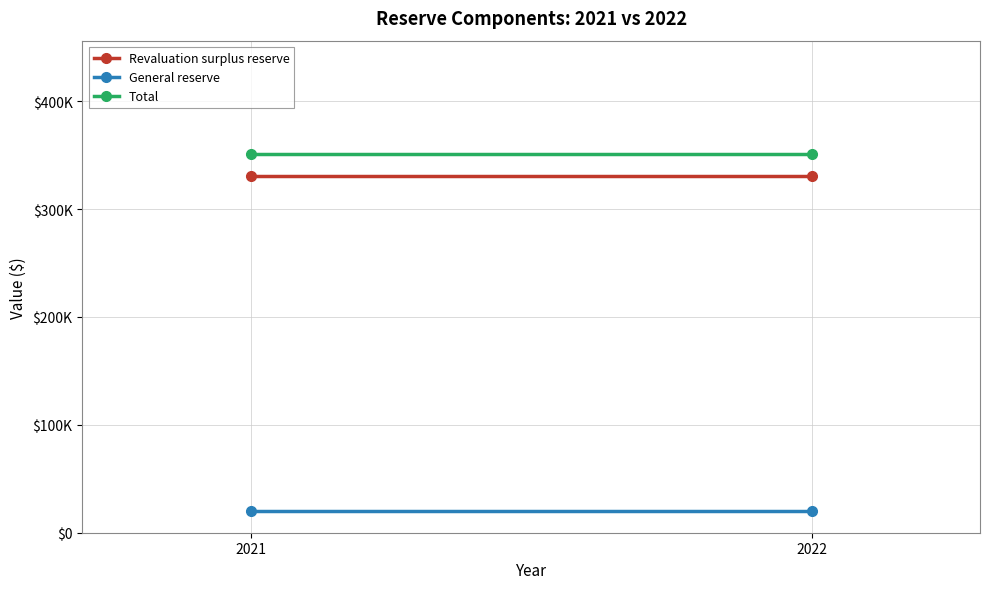

At how many categories does at least one series exceed 249491?

2